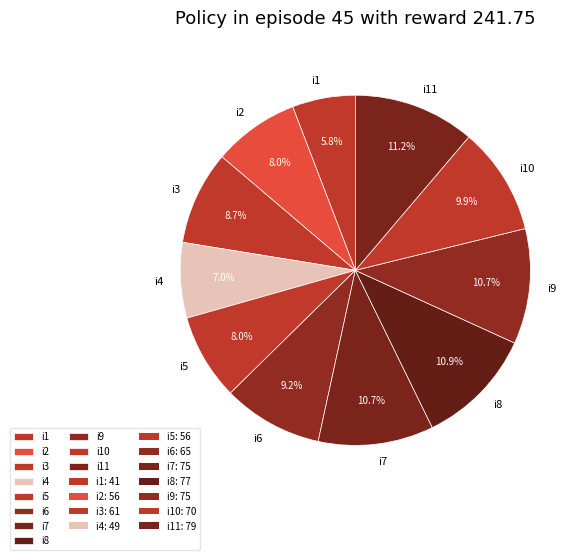

To the nearest percent, what portion does i3 represent?

9%